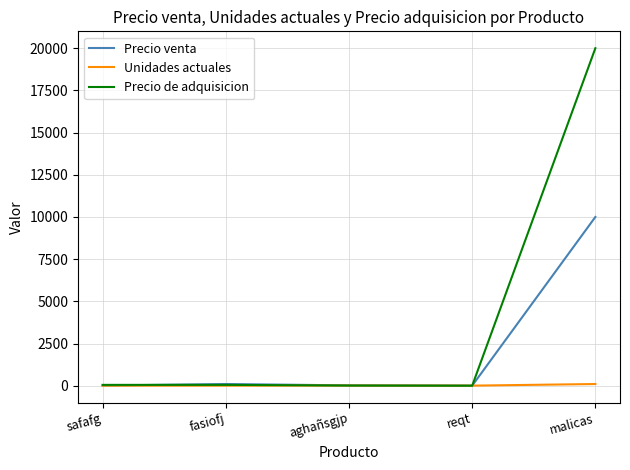

What is the spread (max minus min) of values at safafg?

45